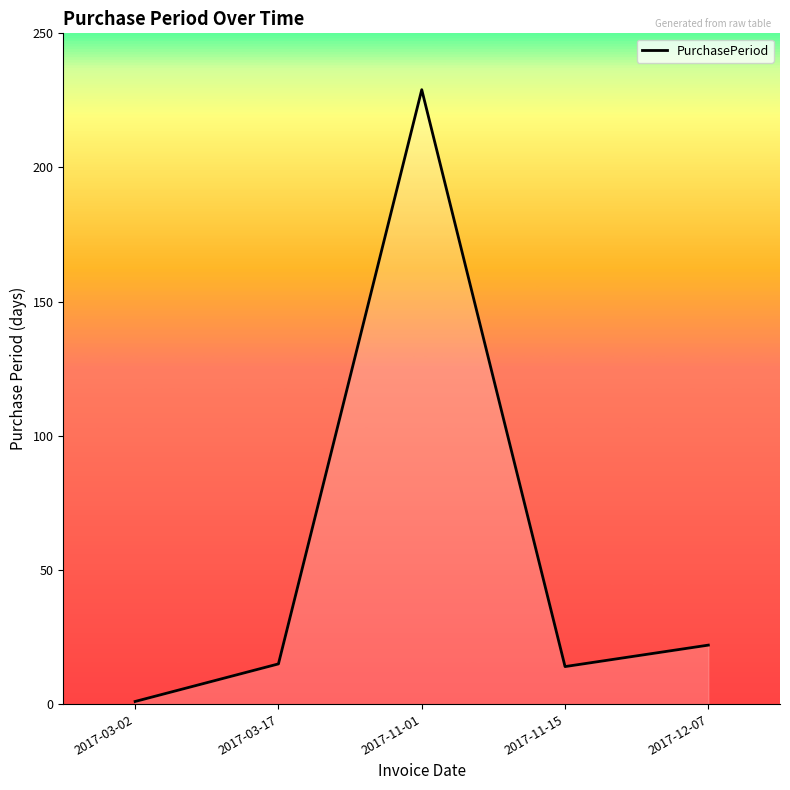

Between 2017-11-01 and 2017-12-07, which is larger?

2017-11-01